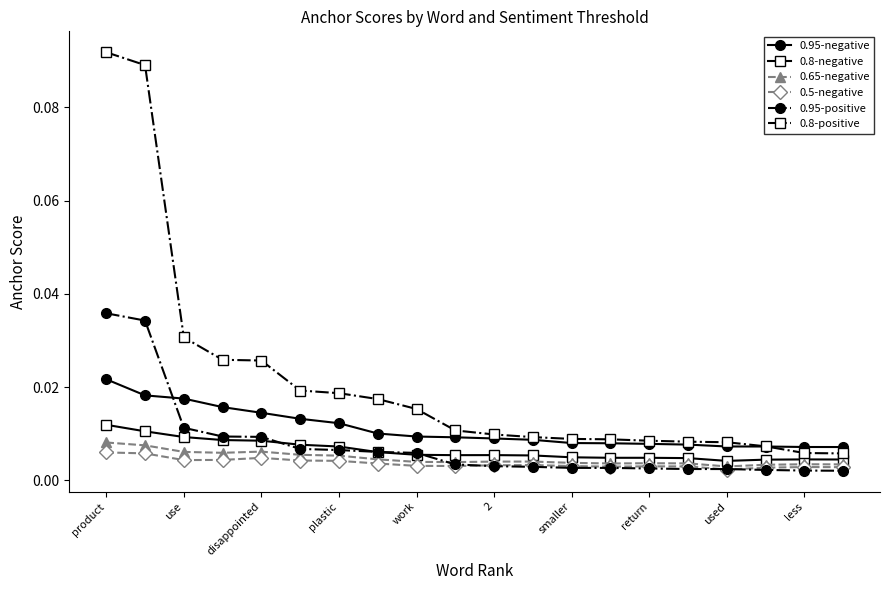

How many data points does each series have?

20